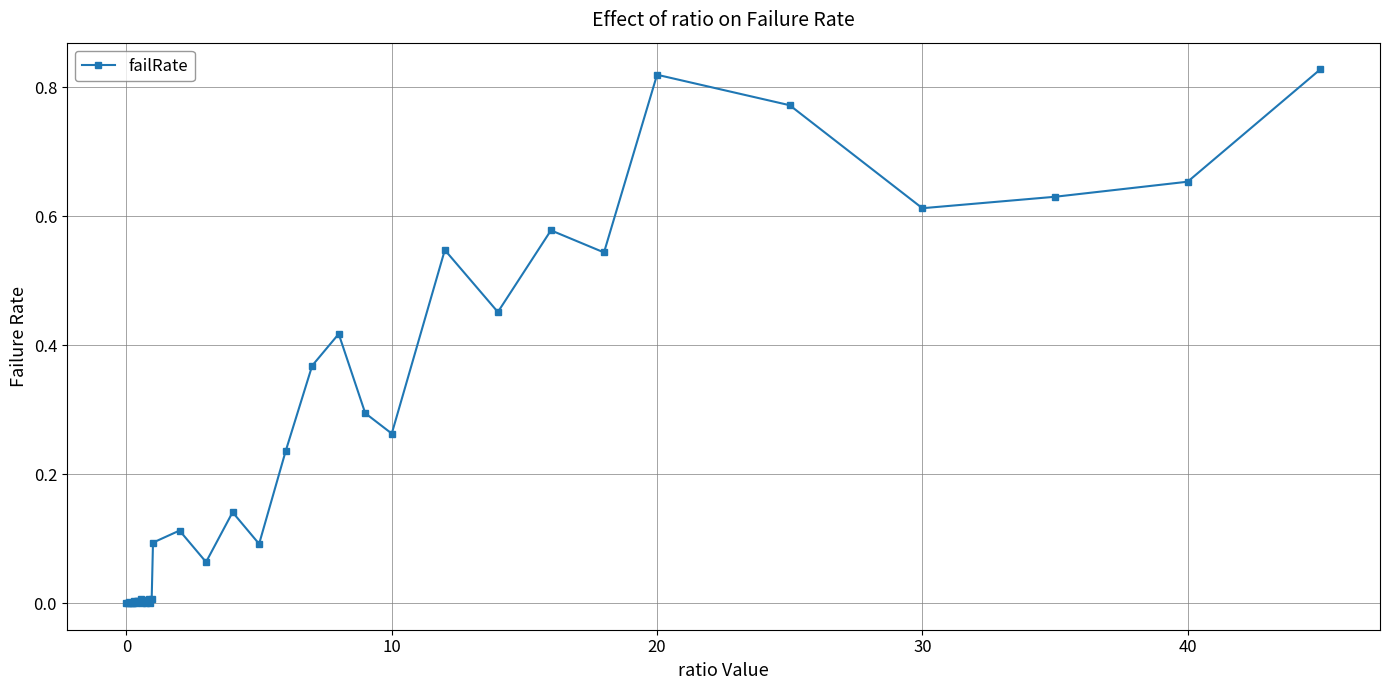

How many distinct data groups are displayed?

1